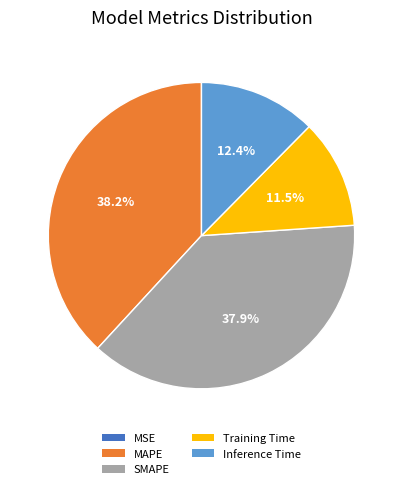

Between Inference Time and MAPE, which is larger?

MAPE